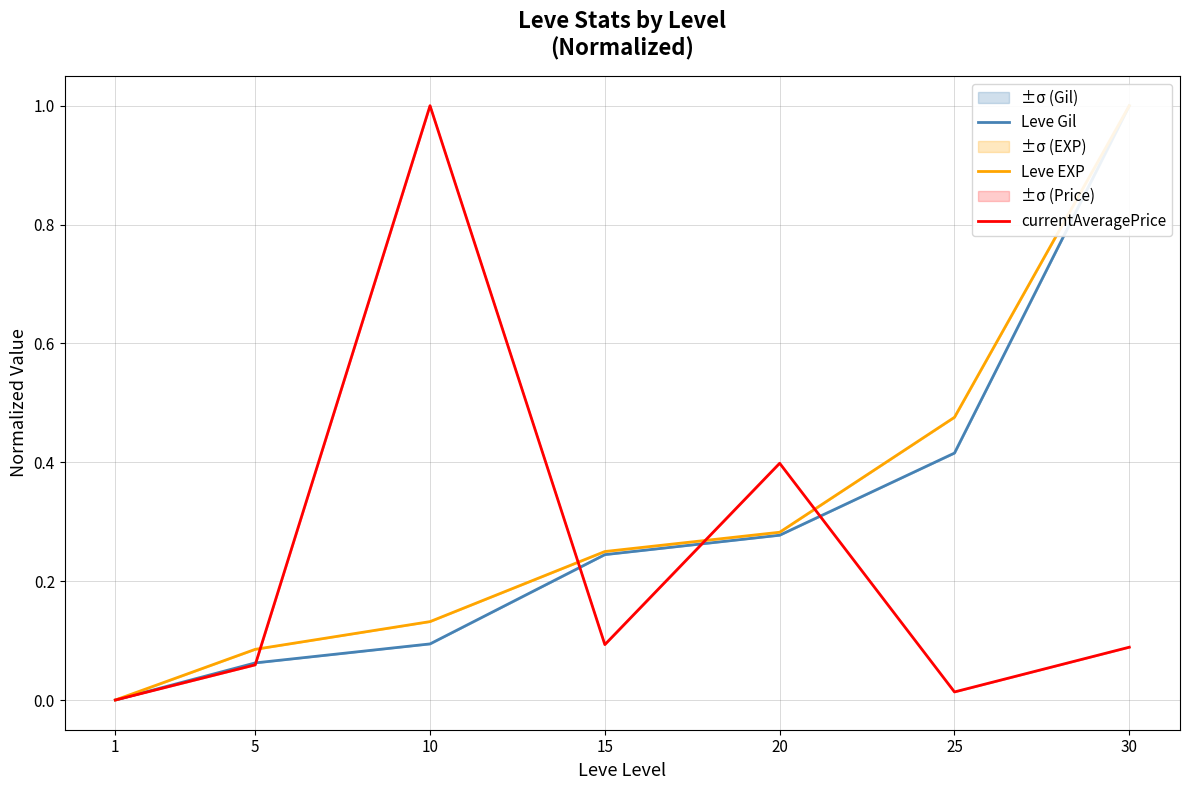

How many interior local peaks does the currentAveragePrice series have?

2